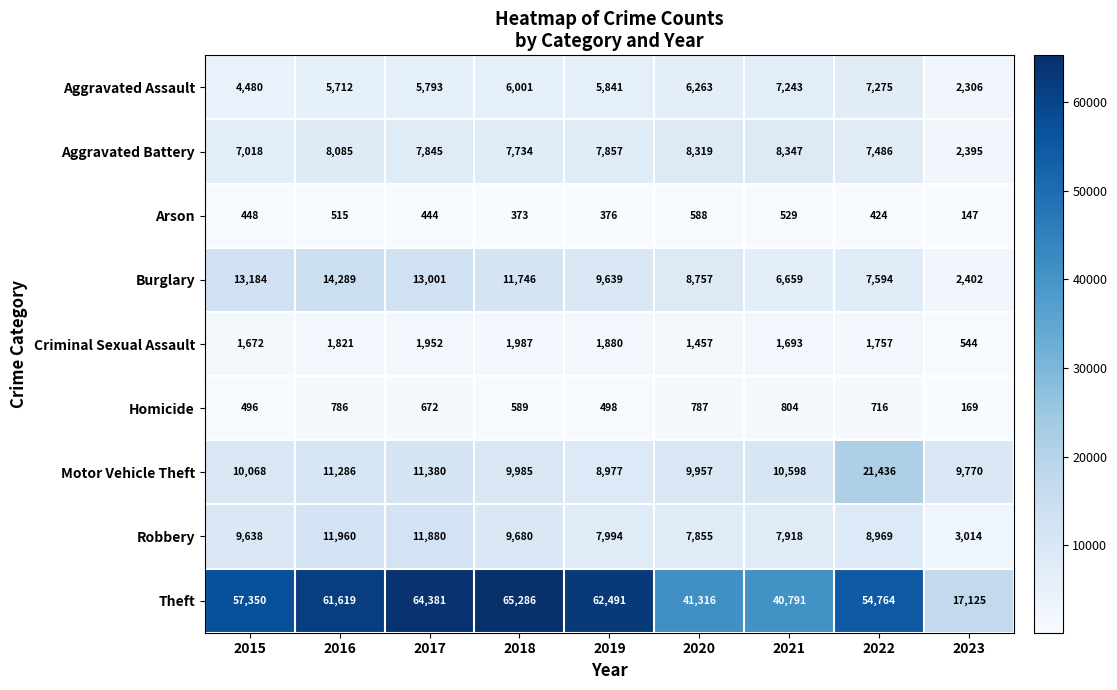

What is the difference between the Motor Vehicle Theft values at 2015 and 2023?

298